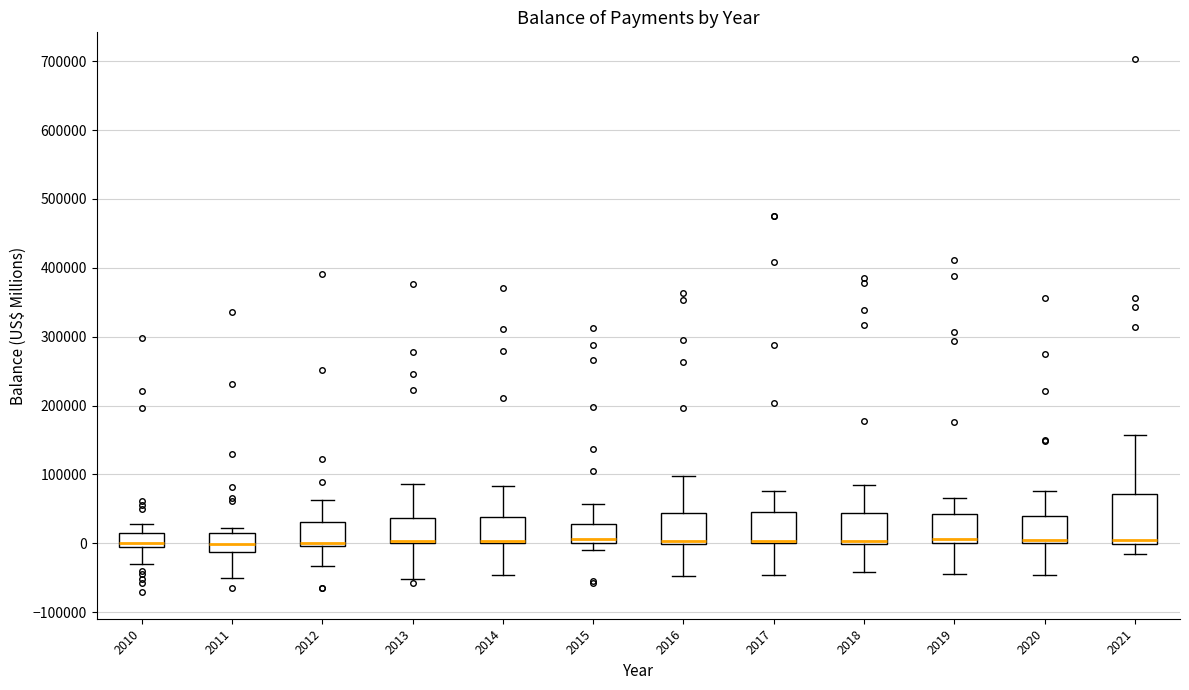

Where does the lower whisker of the box at x = 2016 end on the y-axis? The values are not printed on the chart, so give them approximately, as read against the axis.

-50000